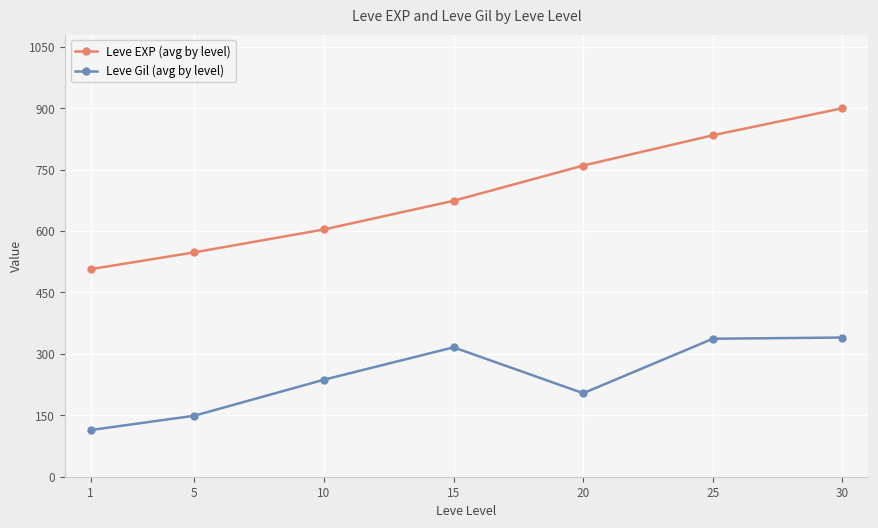

Between 1 and 25, which series saw the biggest shift?

Leve EXP (avg by level)